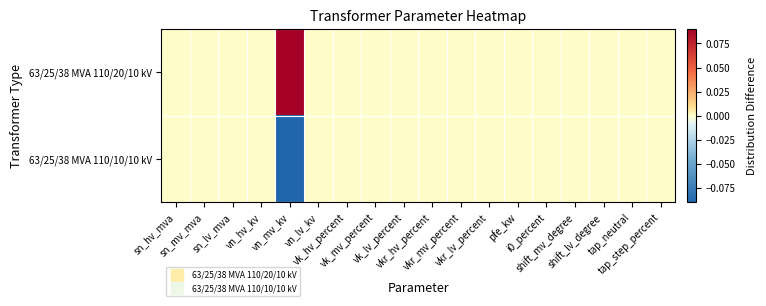

Between sn_lv_mva and shift_mv_degree, which series saw the biggest shift?

63/25/38 MVA 110/20/10 kV